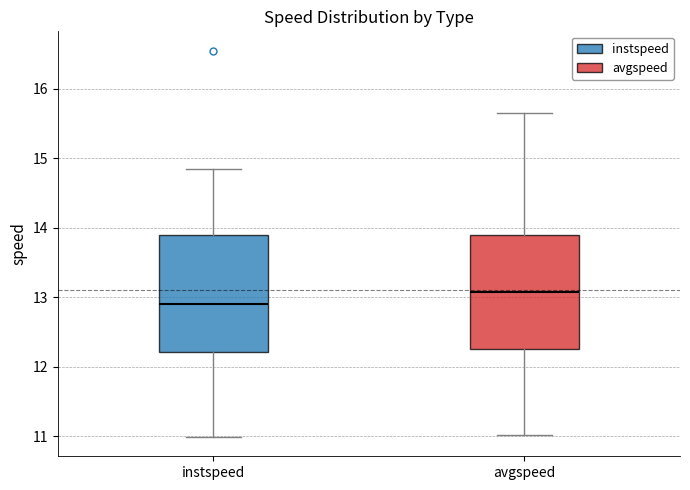

Reading left to right, transcribe this box plot: for each box, give where its median line is, the range the box spans, and where its two whiskers end, as read against the y-axis. The values are not printed on the chart, so give them approximately, as read against the axis.

instspeed: median 12.9, box 12.2 to 13.9, whiskers 11.0 to 14.8
avgspeed: median 13.1, box 12.3 to 13.9, whiskers 11.0 to 15.6